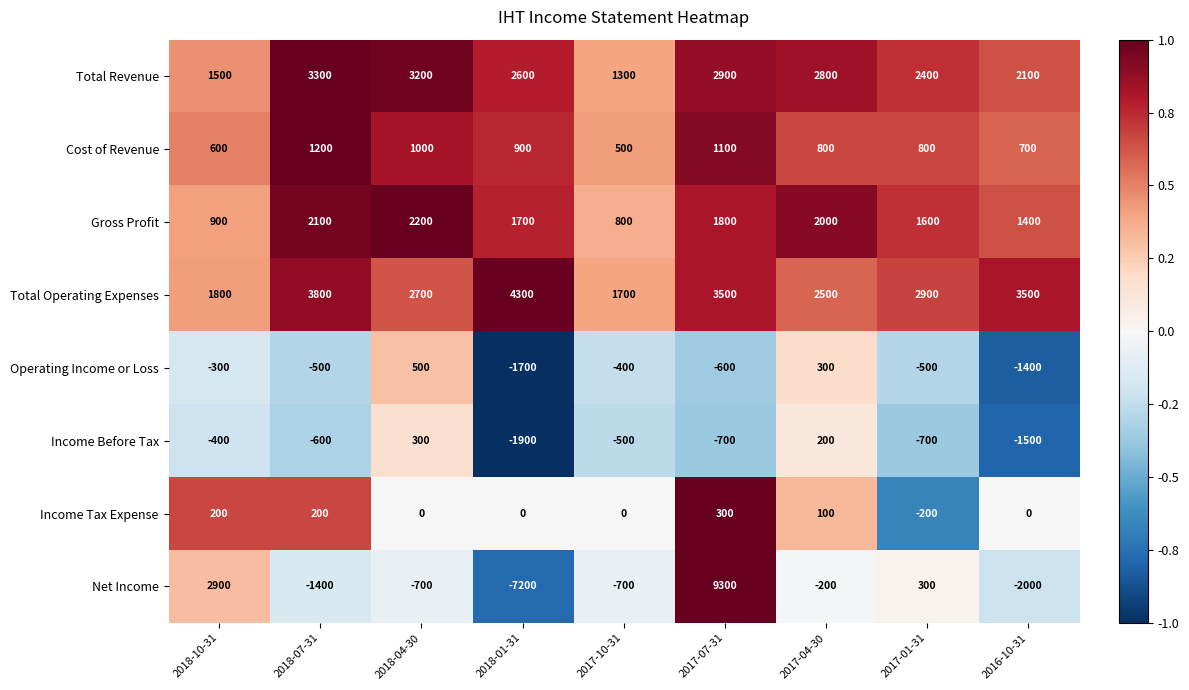

True or false: Operating Income or Loss has a value of -500 at 2018-07-31.

True